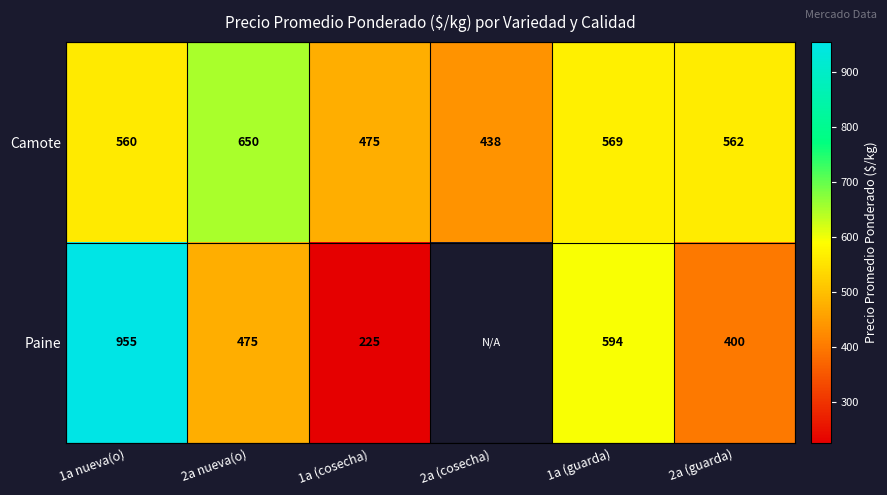

Rank the series at 1a (cosecha) from lowest to highest value.

Paine, Camote